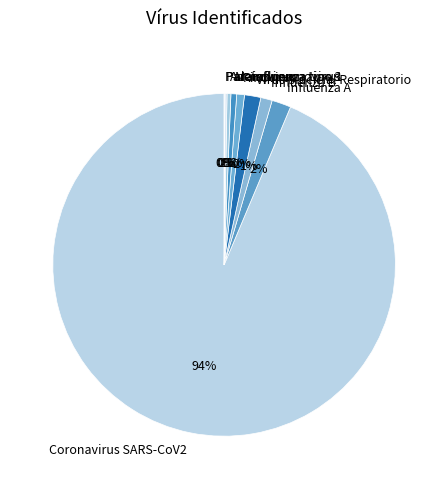

What is the largest slice in the pie chart?

Coronavirus SARS-CoV2